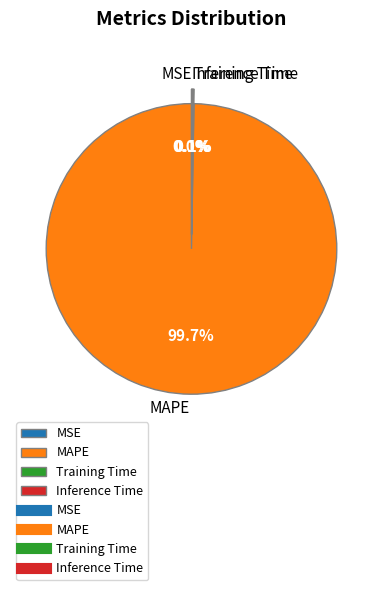

Is there a majority slice in this chart?

Yes